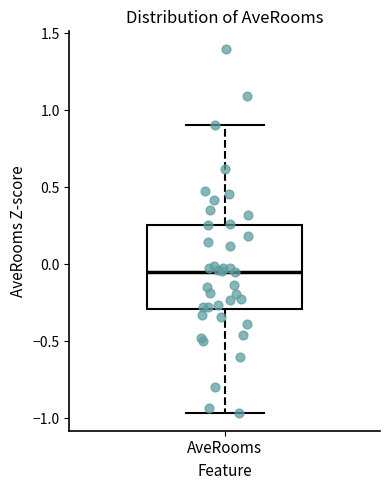

Transcribe this box plot: give where the median line is, the range the box spans, and where the two whiskers end, as read against the y-axis. The values are not printed on the chart, so give them approximately, as read against the axis.

median -0.05, box -0.30 to 0.25, whiskers -0.95 to 0.90